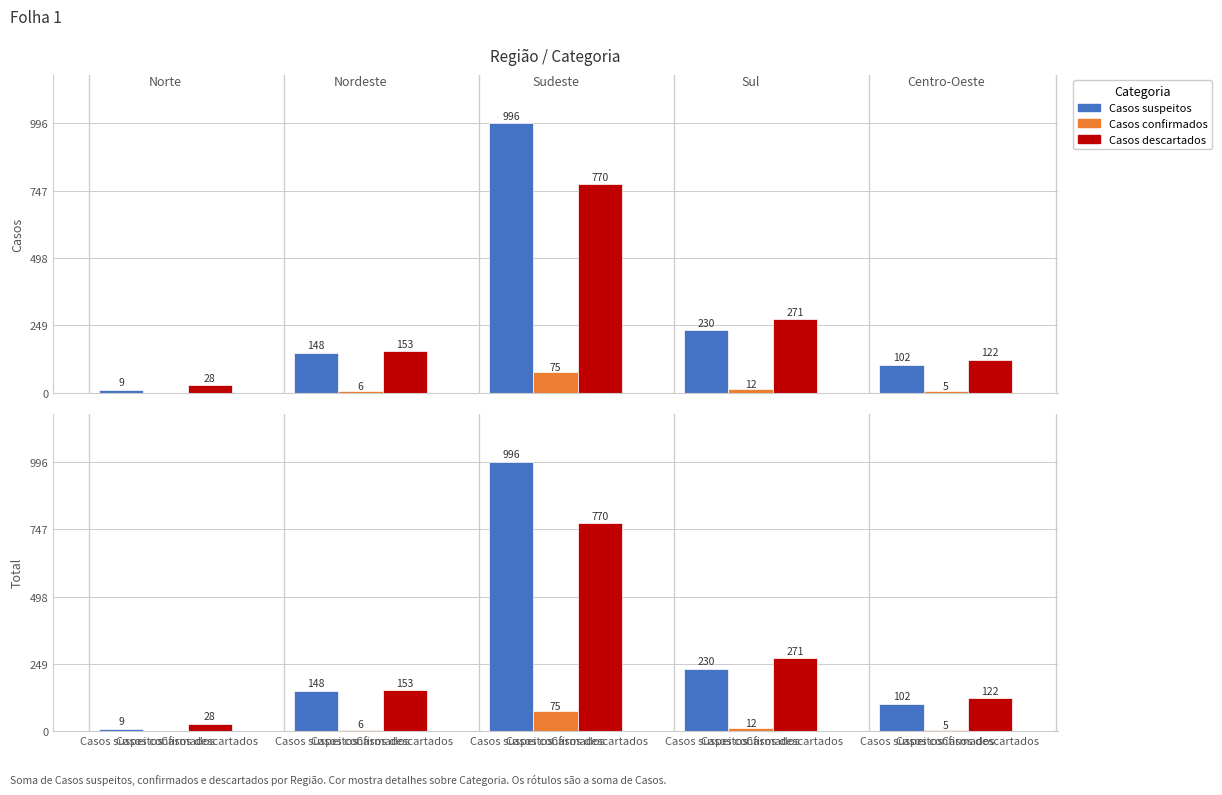

How many values in the Casos suspeitos series exceed 148?

2